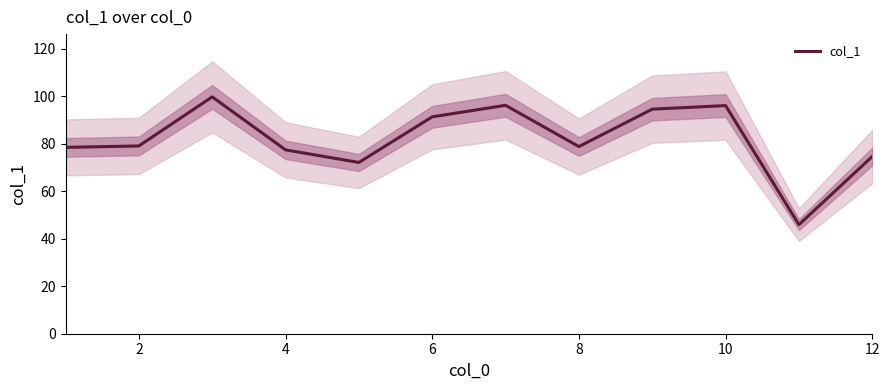

The value of col_1 at 8 is 78.8. True or false?

True